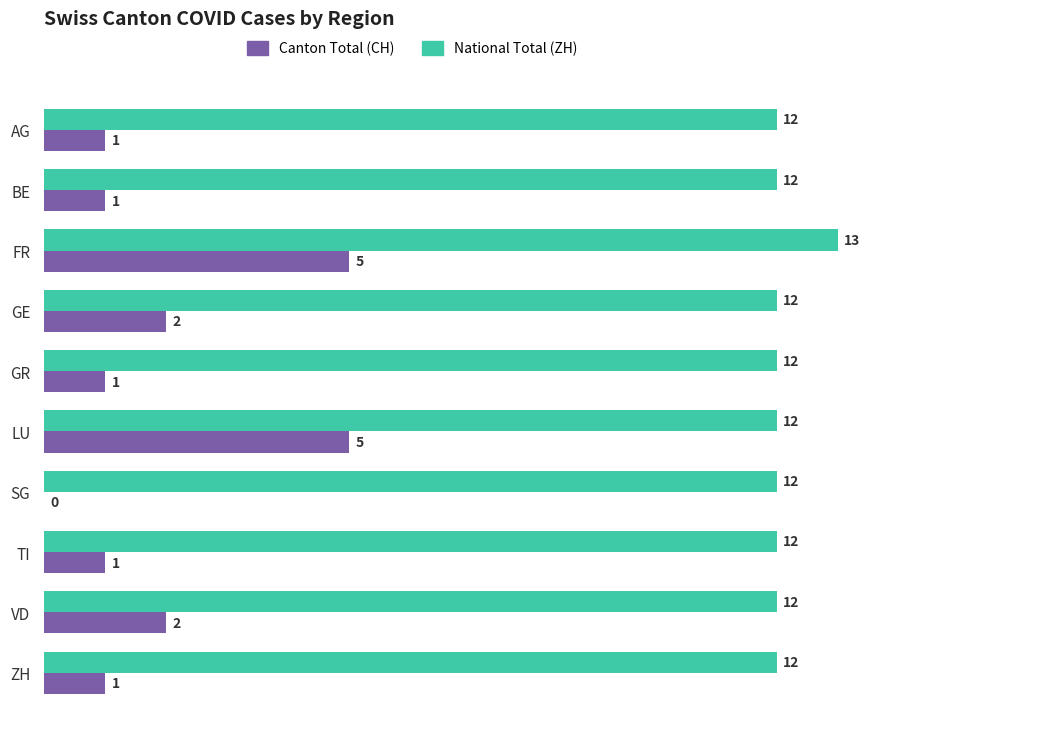

At which category is the sum across all series the highest?

FR